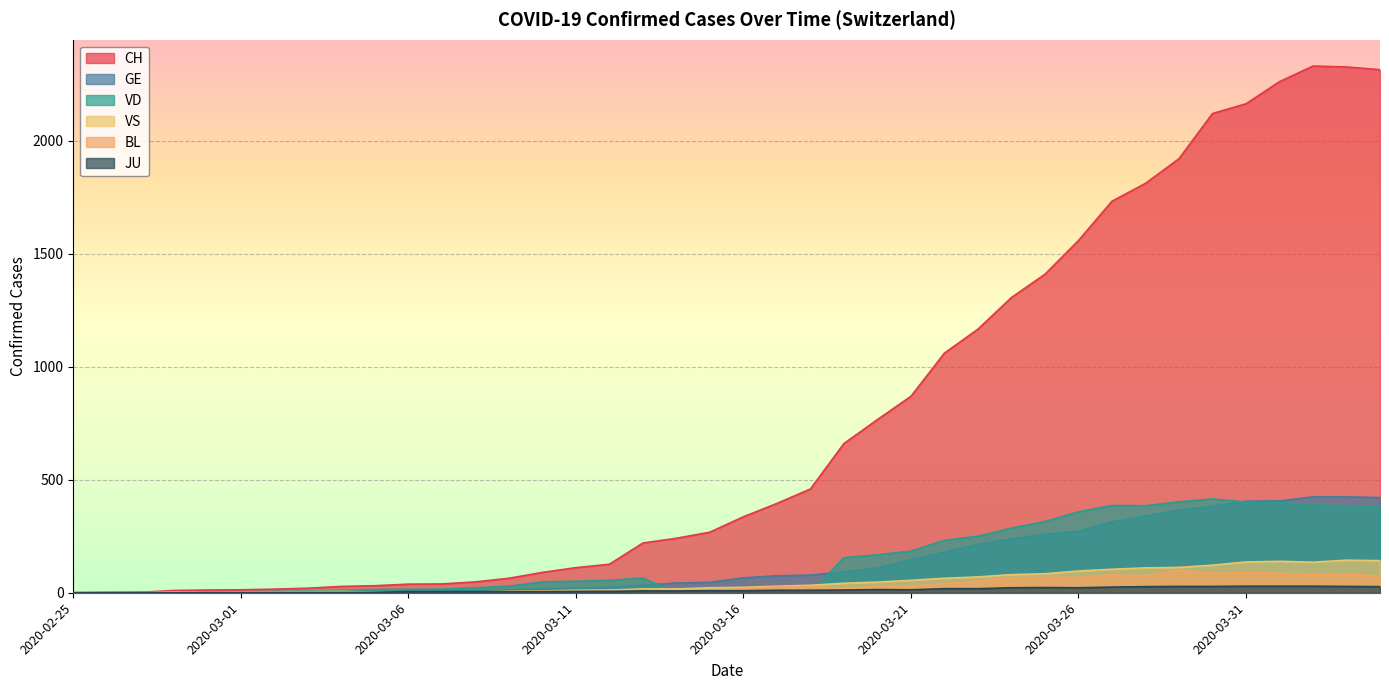

At 2020-02-26, list the series in order from smallest to largest.

VD, VS, BL, JU, CH, GE